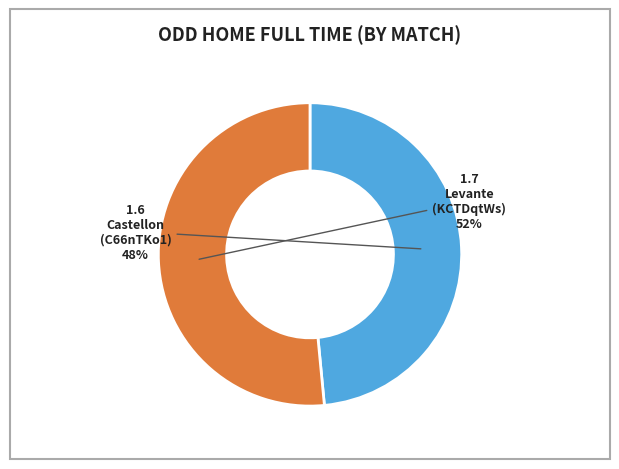

To the nearest percent, what is the average slice percentage?

50%